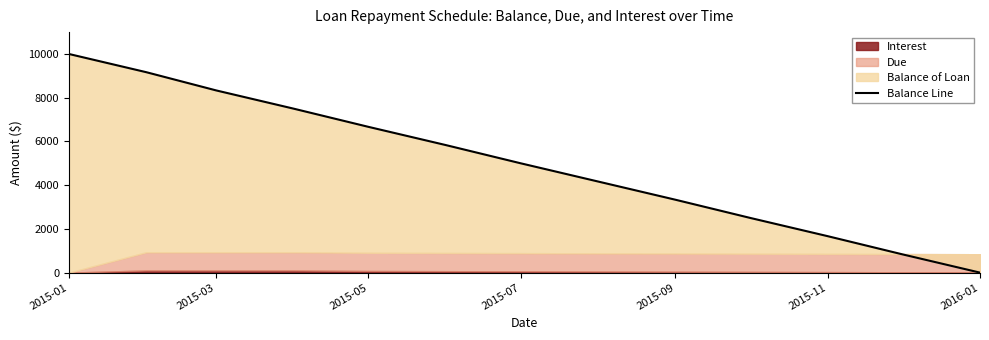

True or false: there are more than 1 points higher than both neighbors.

False